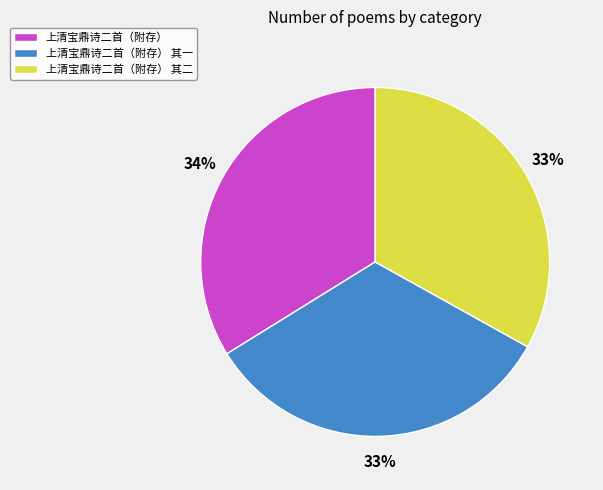

Which slice is the largest?

上清宝鼎诗二首（附存）